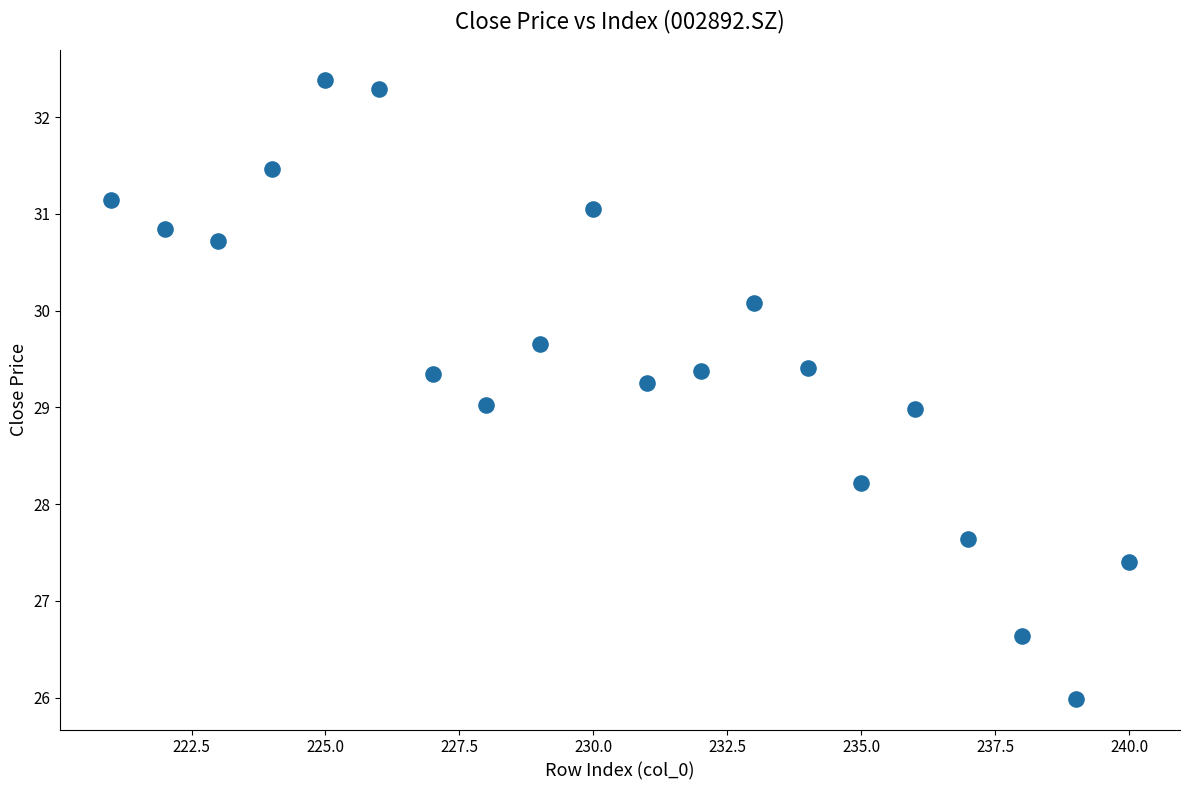

What is the range of X values (max minus min)?

19.0